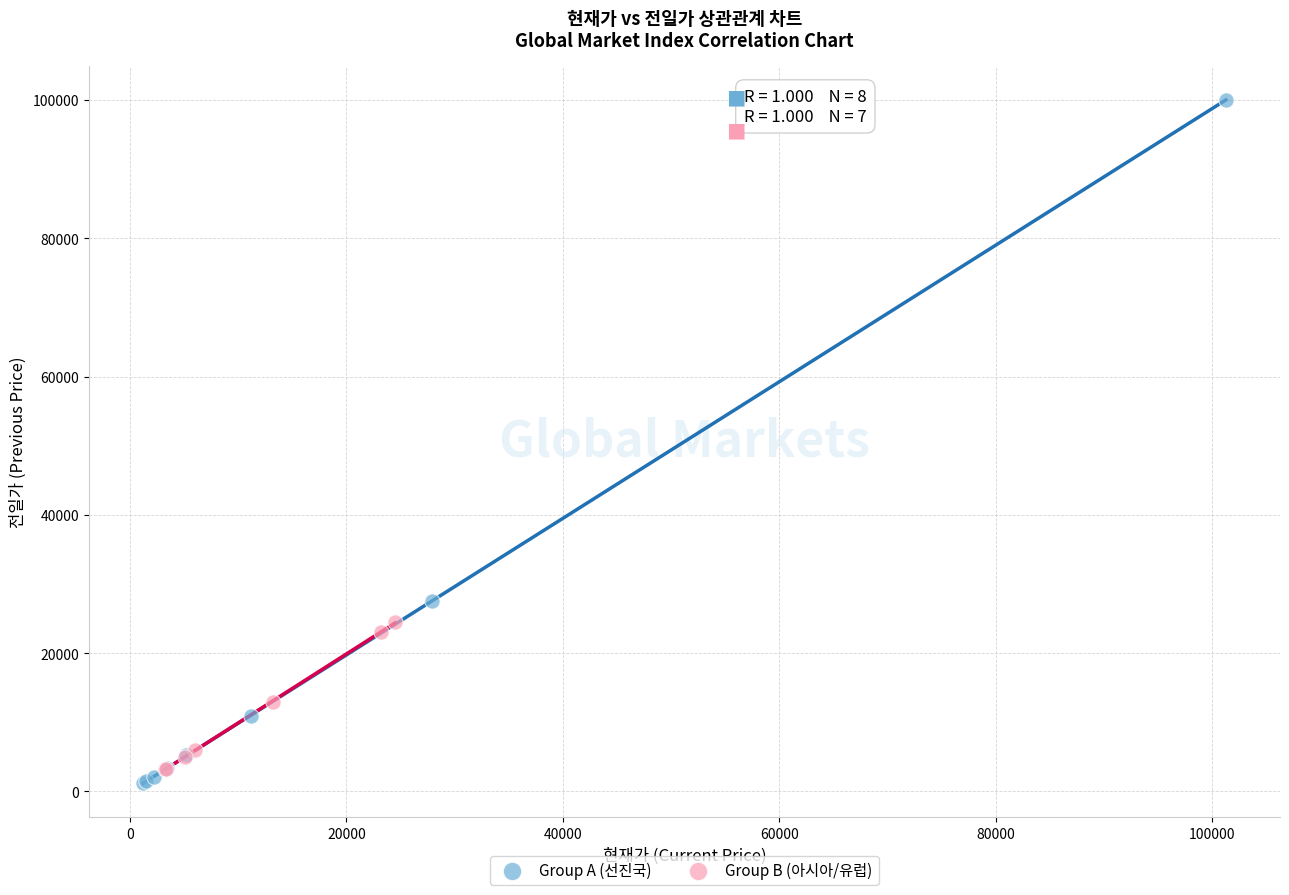

What are all the series names shown in the legend?

Group A (선진국), Group B (아시아/유럽)